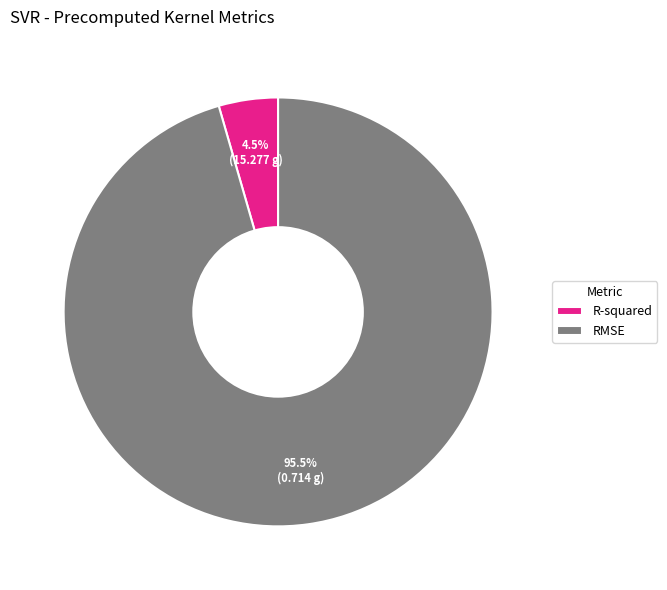

To the nearest percent, what is the difference between the RMSE and R-squared slice percentages?

91%